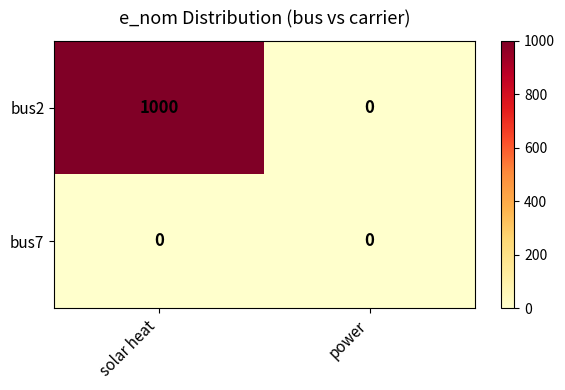

Between solar heat and power, which series saw the biggest shift?

bus2